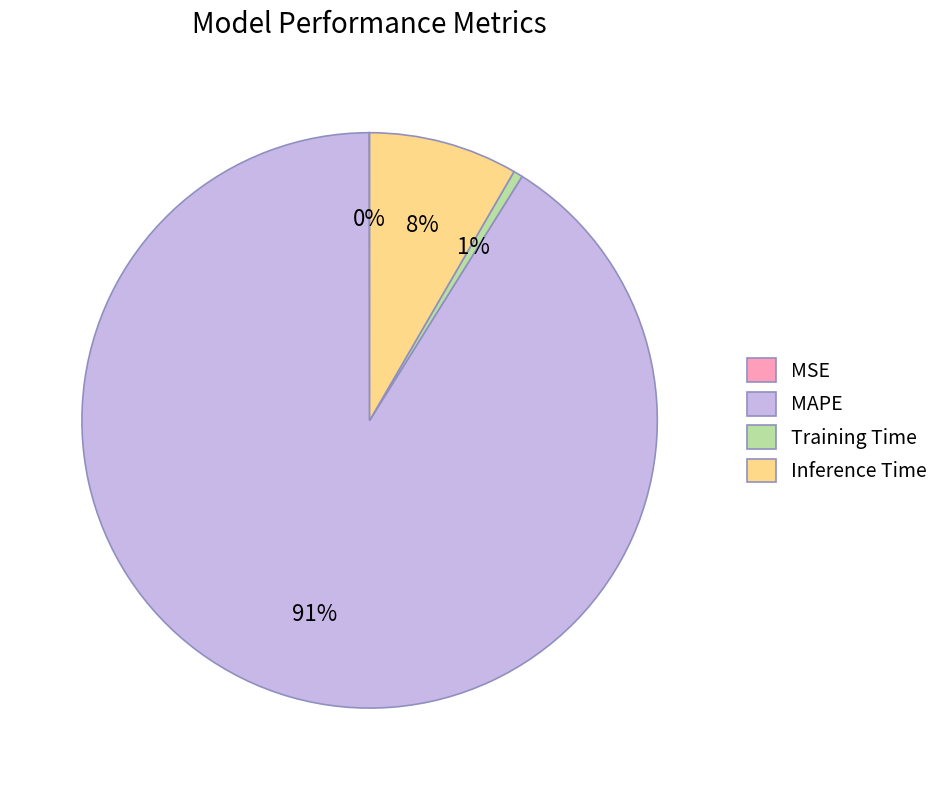

To the nearest percent, what portion does MAPE represent?

91%